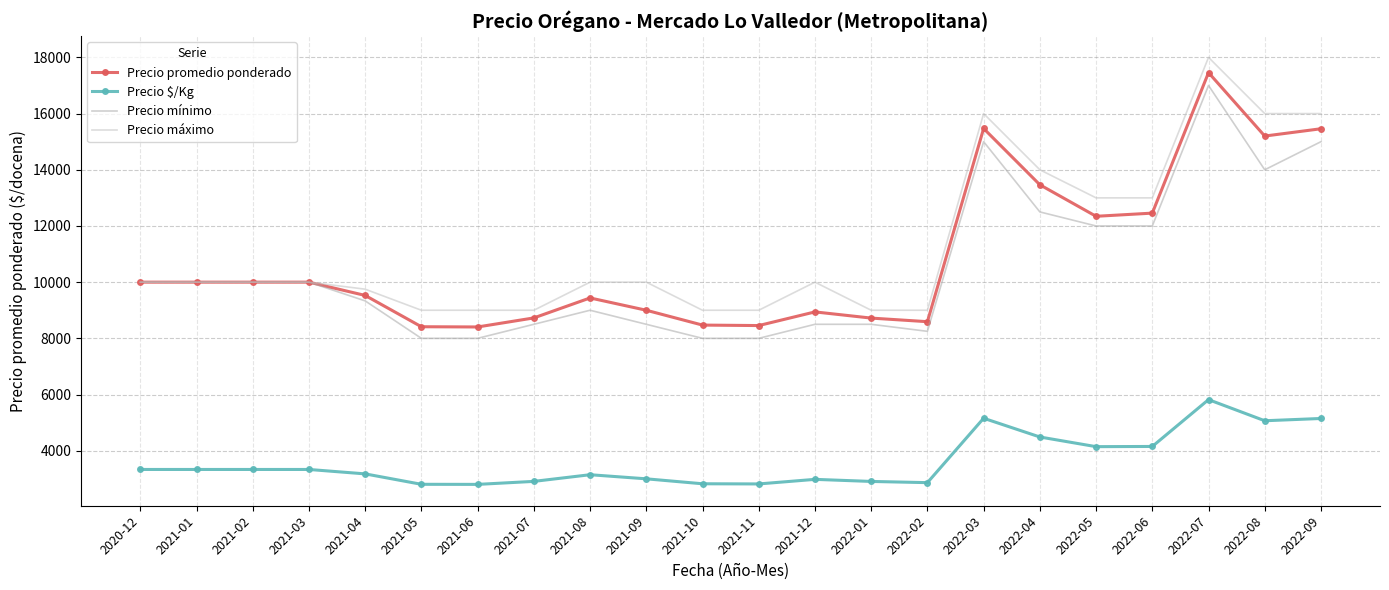

What are all the series names shown in the legend?

Precio promedio ponderado, Precio $/Kg, Precio mínimo, Precio máximo